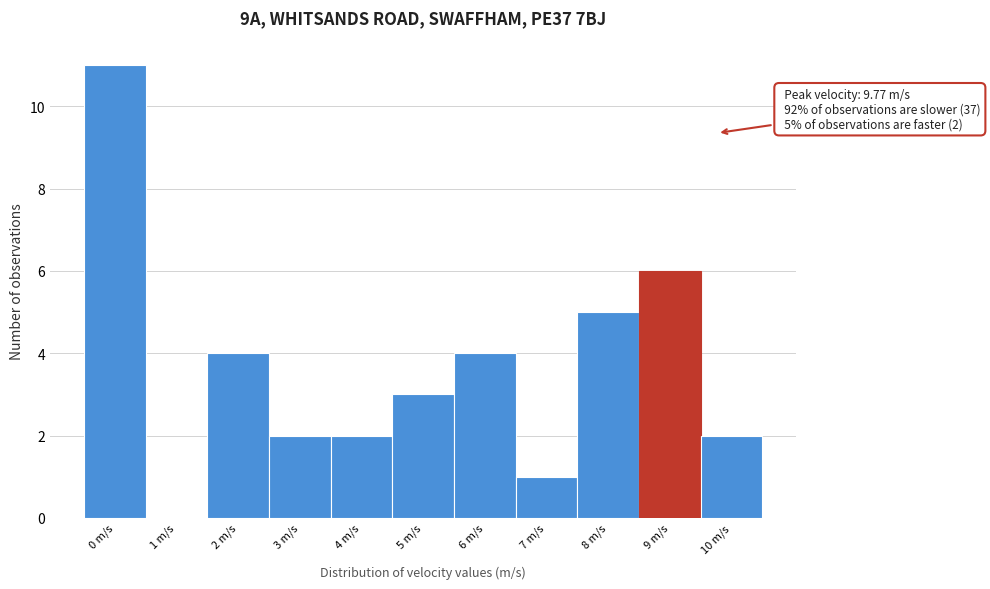

Reading left to right, what are all the values shown in this chart?

0 m/s=11	1 m/s=0	2 m/s=4	3 m/s=2	4 m/s=2	5 m/s=3	6 m/s=4	7 m/s=1	8 m/s=5	9 m/s=6	10 m/s=2